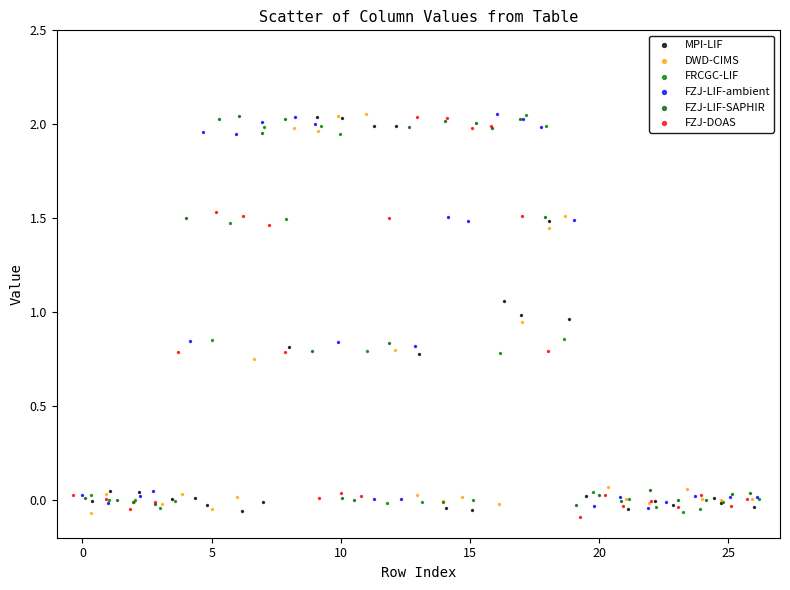

What are all the series names shown in the legend?

MPI-LIF, DWD-CIMS, FRCGC-LIF, FZJ-LIF-ambient, FZJ-LIF-SAPHIR, FZJ-DOAS